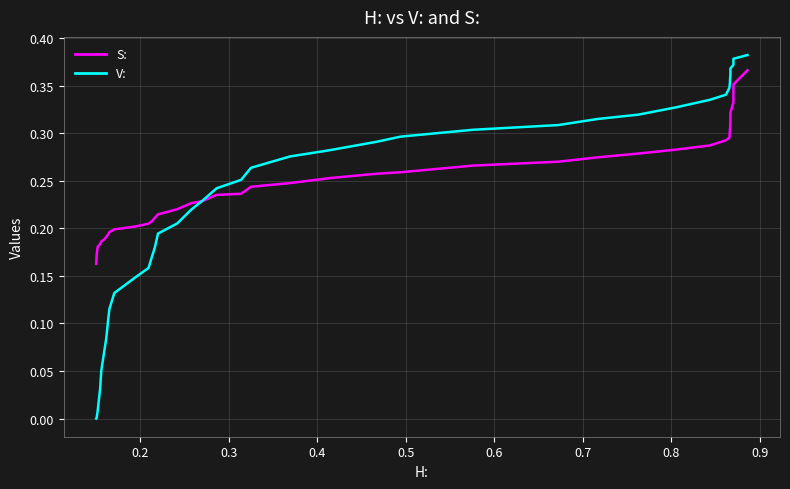

List the series in order of their peak value, lowest first.

S:, V: